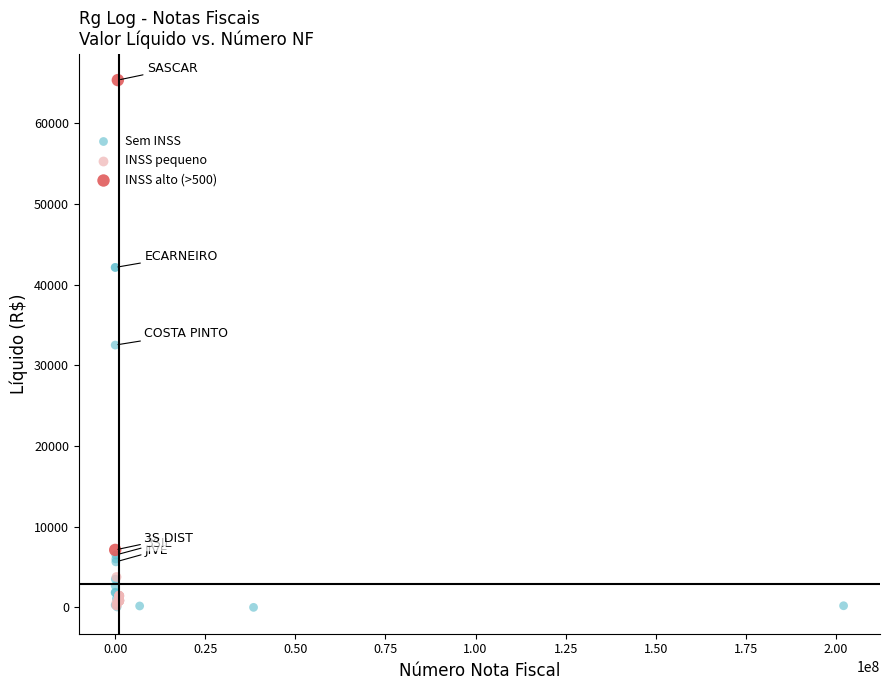

What are all the series names shown in the legend?

Sem INSS, INSS pequeno, INSS alto (>500)